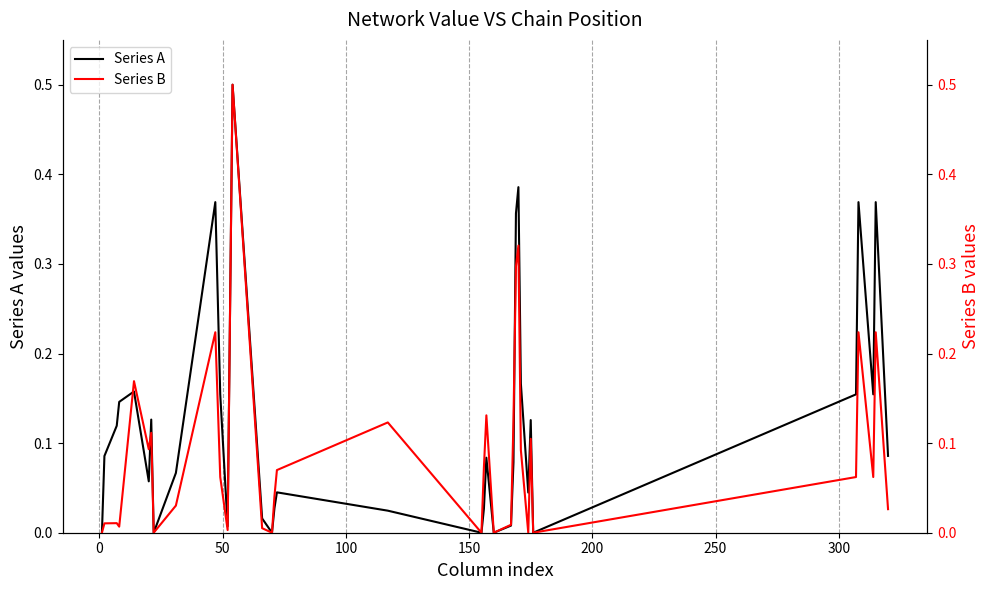

What is the sum of all Series B values?

3.2